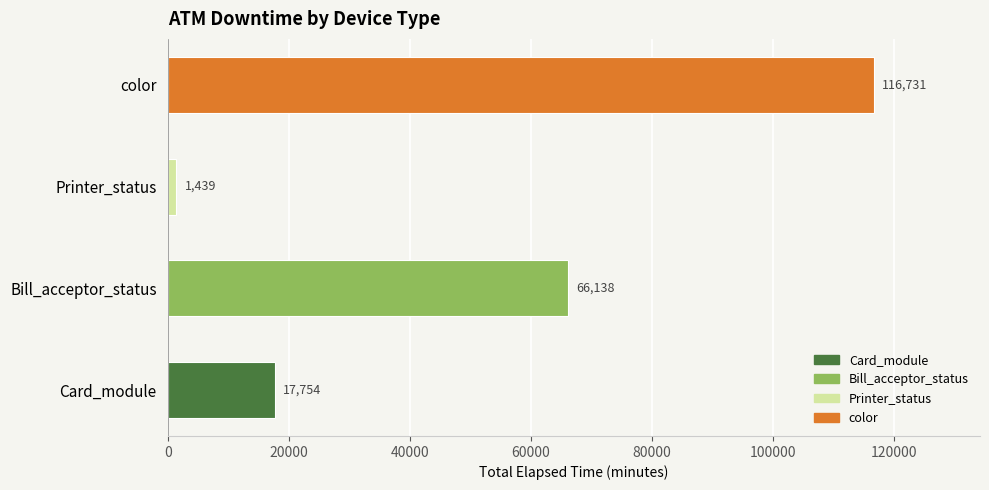

How many series are shown in this chart?

1